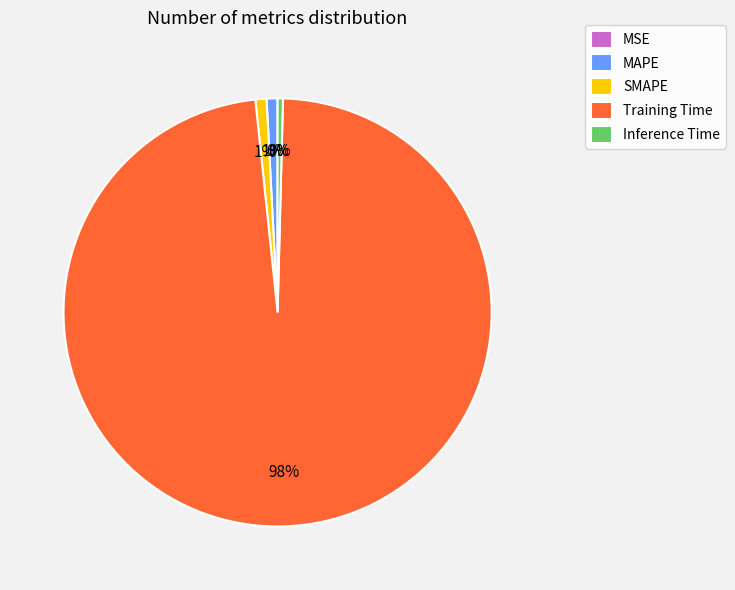

Is it true that SMAPE is 11% of the pie?

False